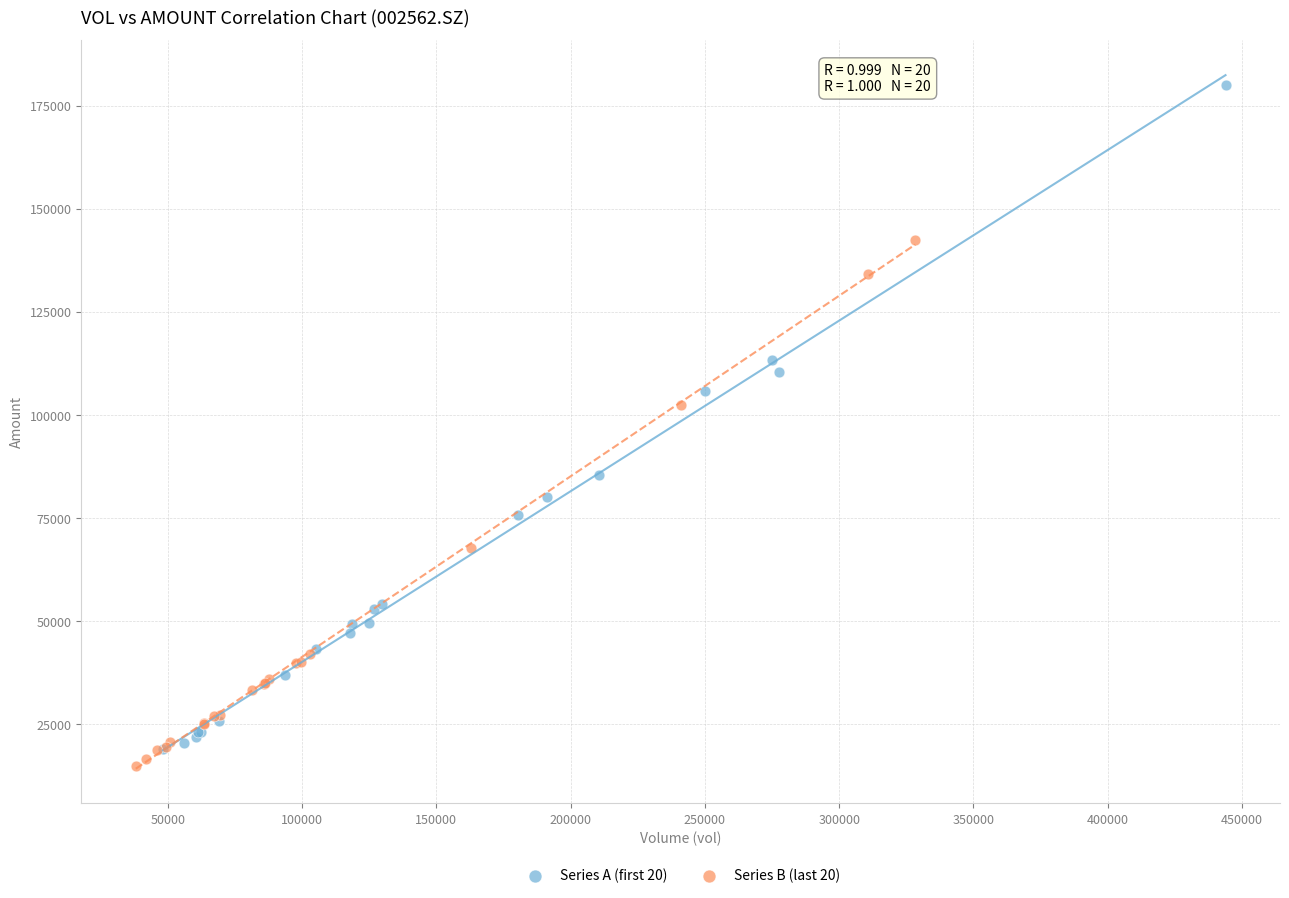

Which series contains the highest Y value?

Series A (first 20)